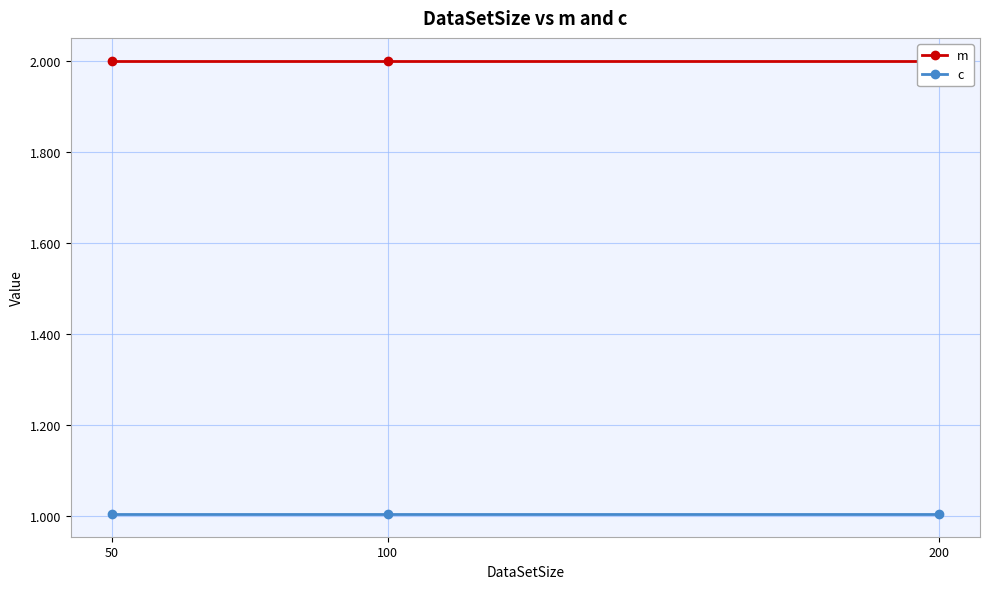

Does the chart display data point markers on the line(s)?

Yes